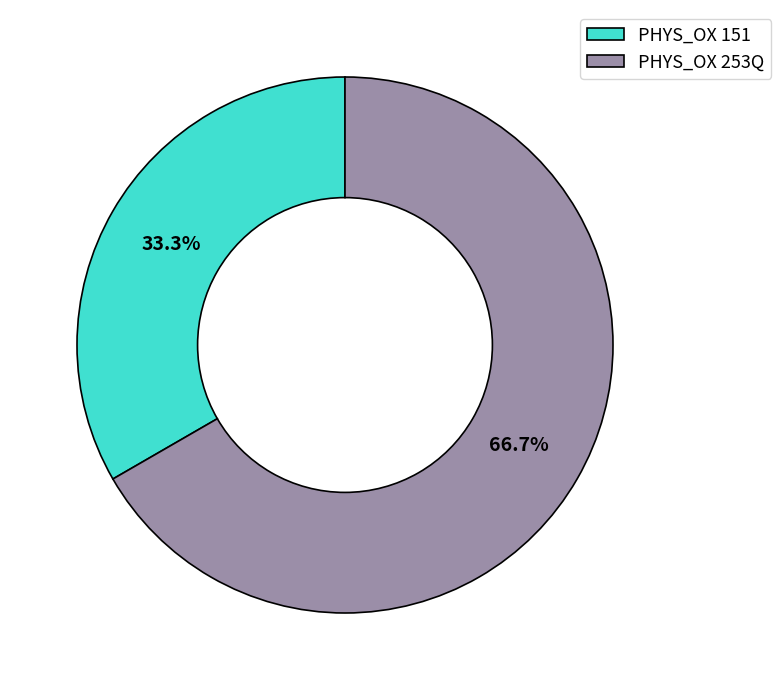

To the nearest percent, what portion does PHYS_OX 151 represent?

33%